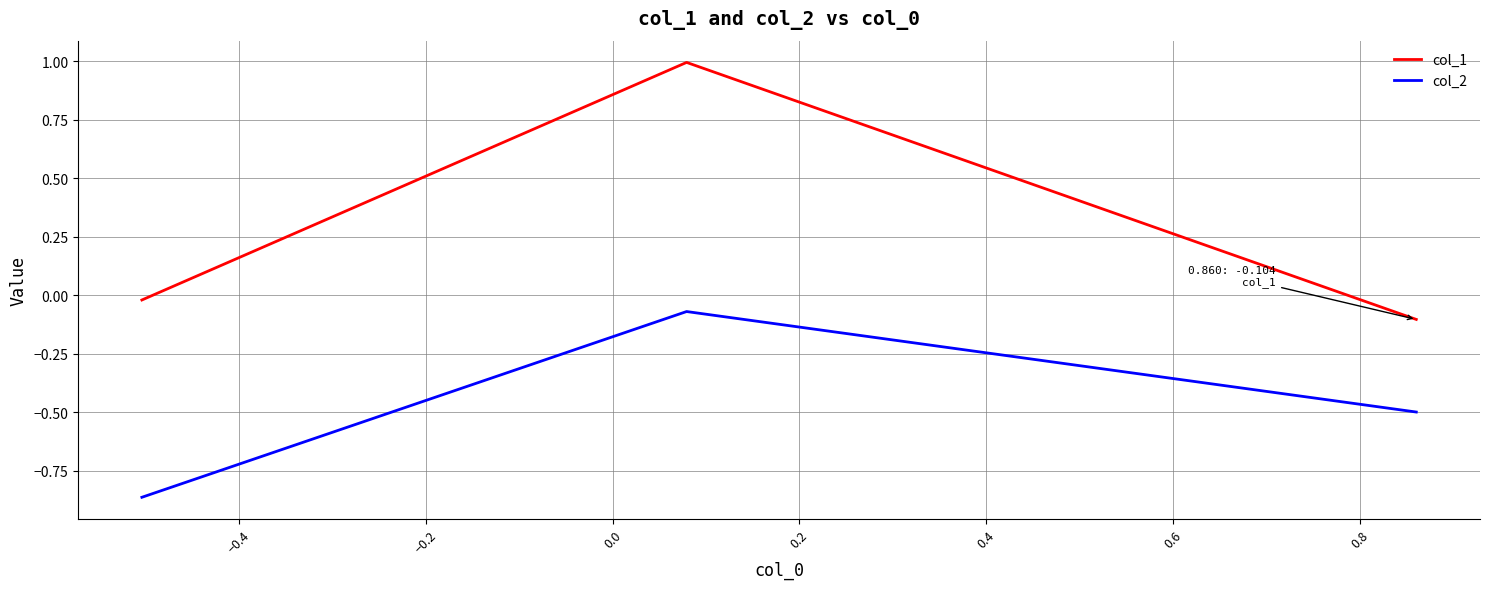

What is the maximum value shown in the chart?

1.0